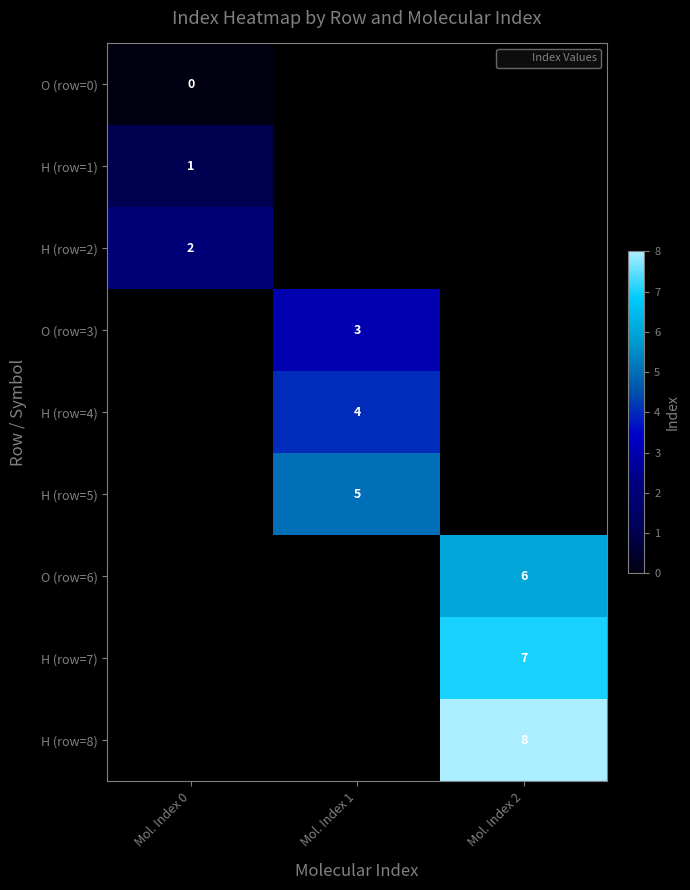

At which label is O (row=0) closest to 0?

Mol. Index 0